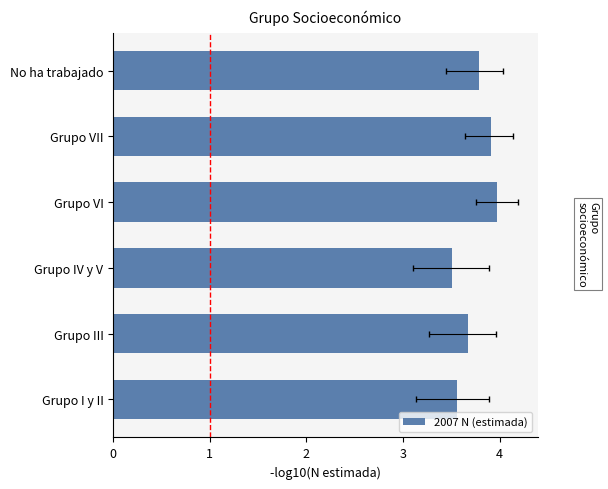

List the labels in order of value, smallest first.

Grupo IV y V, Grupo I y II, Grupo III, No ha trabajado, Grupo VII, Grupo VI